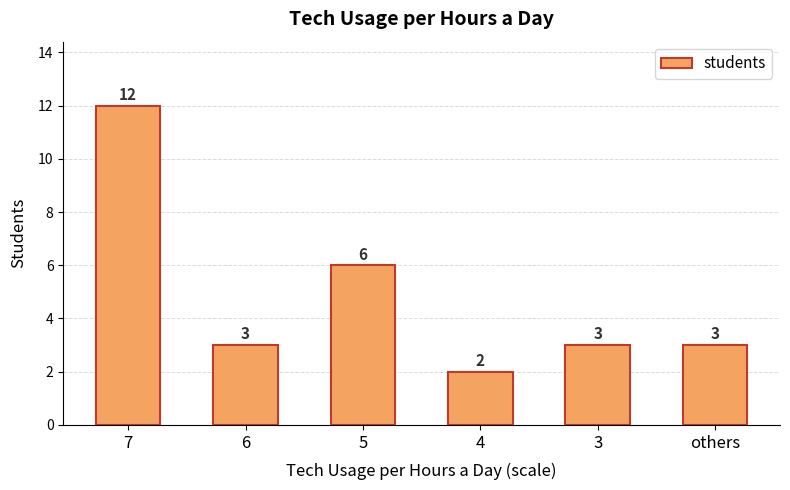

How many categories are shown in the chart?

6